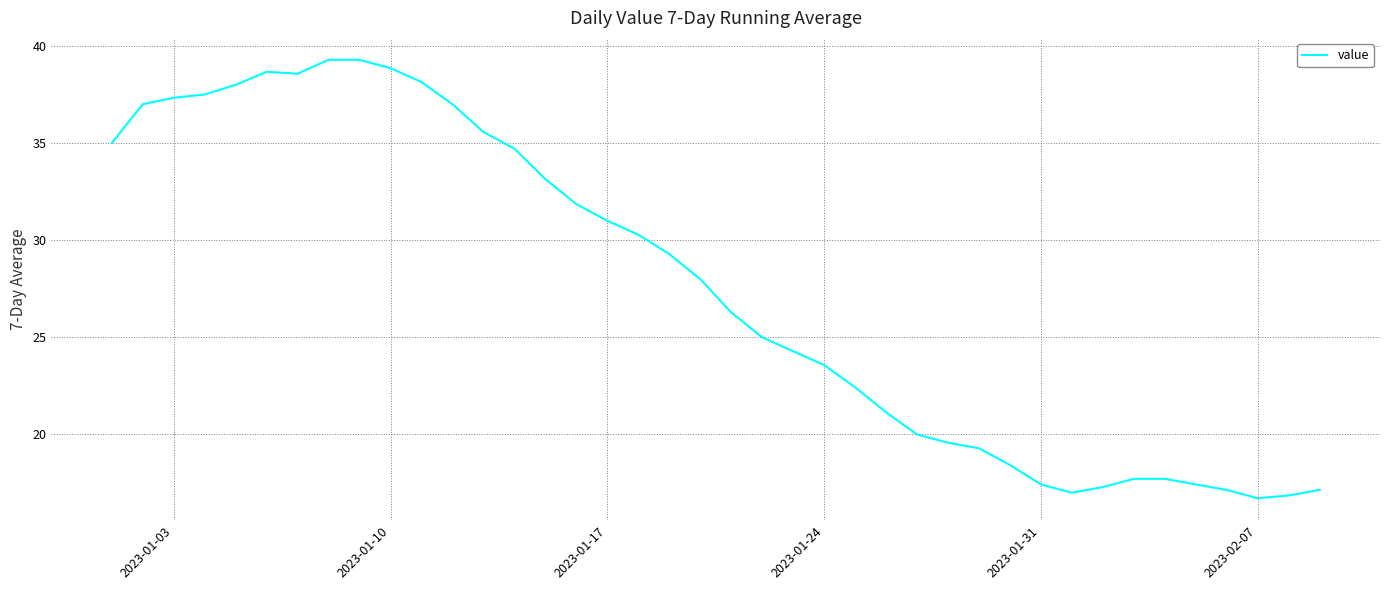

What is the maximum value shown in the chart?

39.3